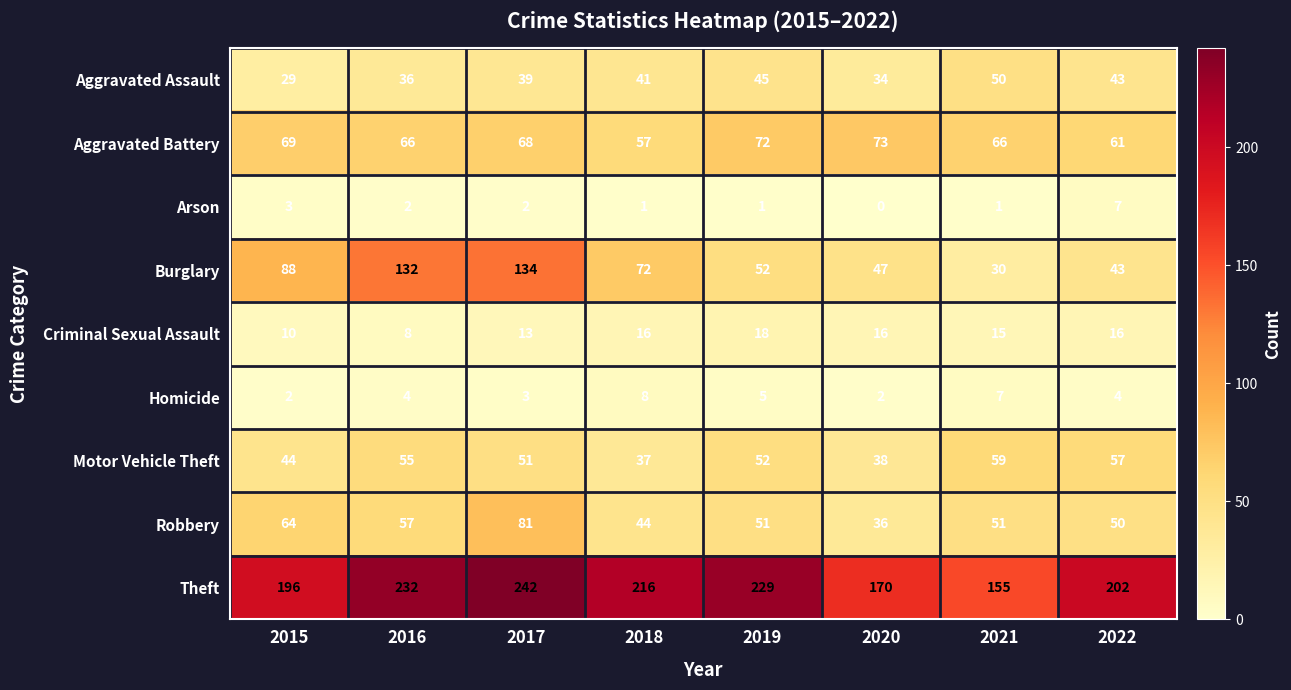

At which label does Arson first exceed 2?

2015